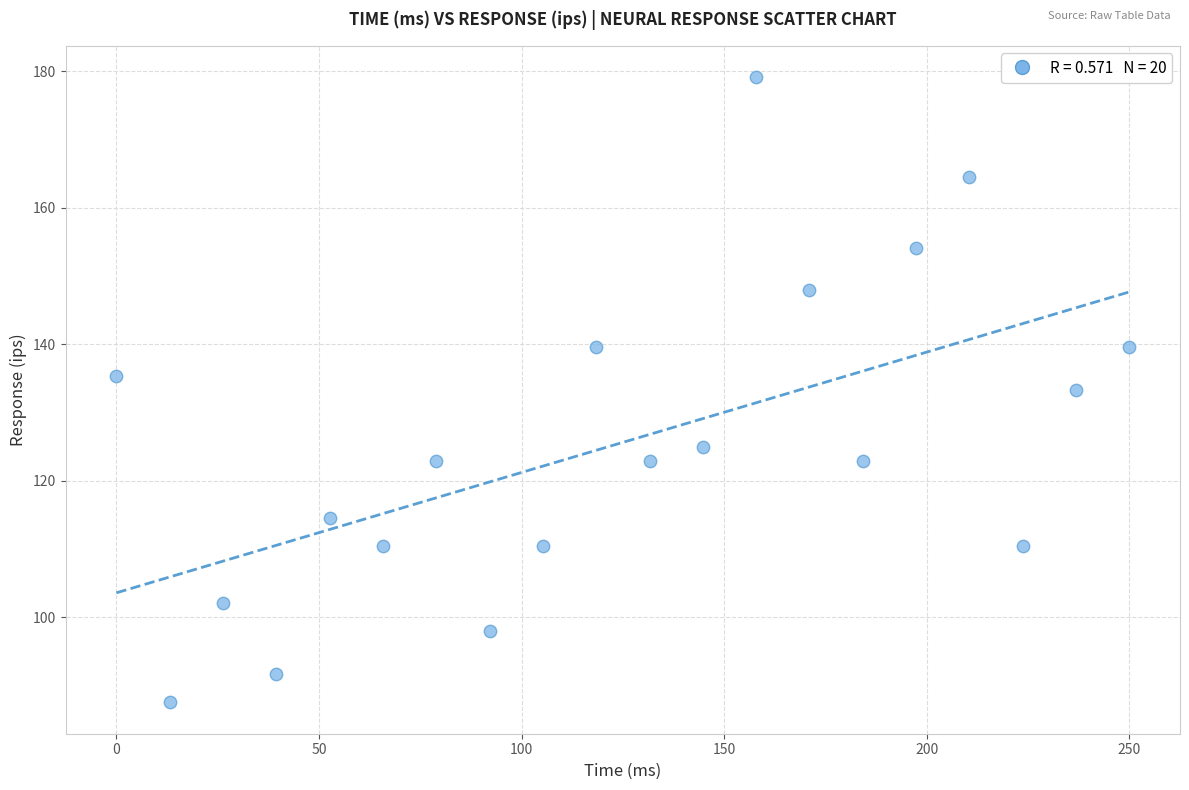

What is the range of X values (max minus min)?

250.0